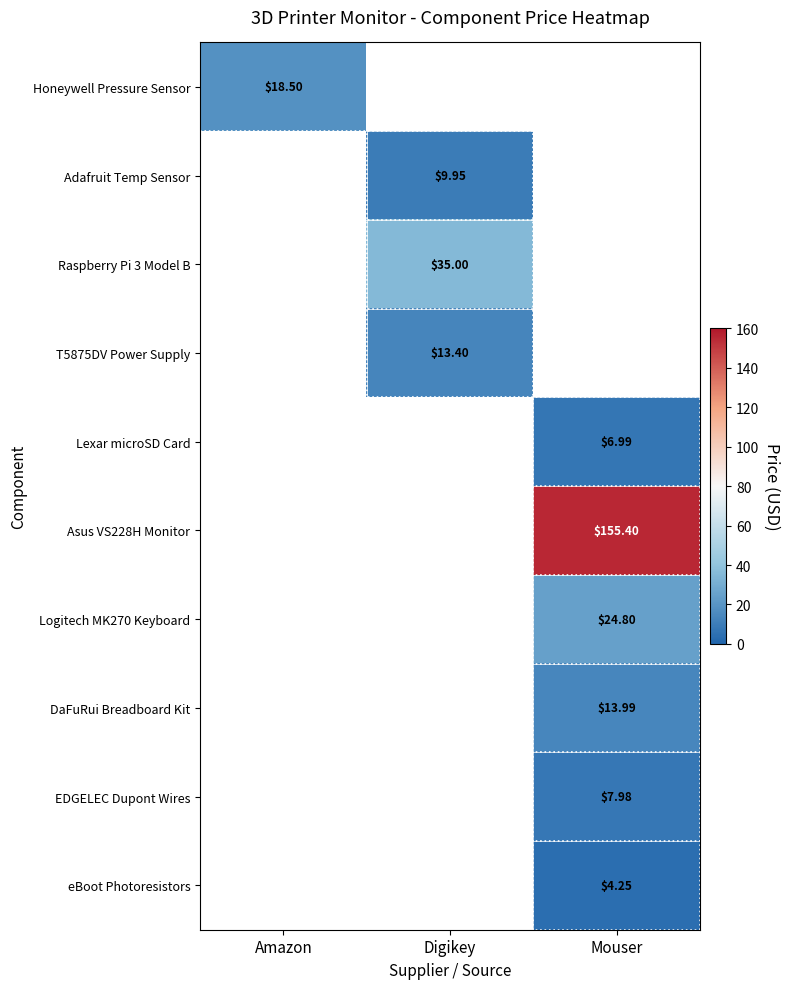

What is the lowest value of the Honeywell Pressure Sensor series?

18.5